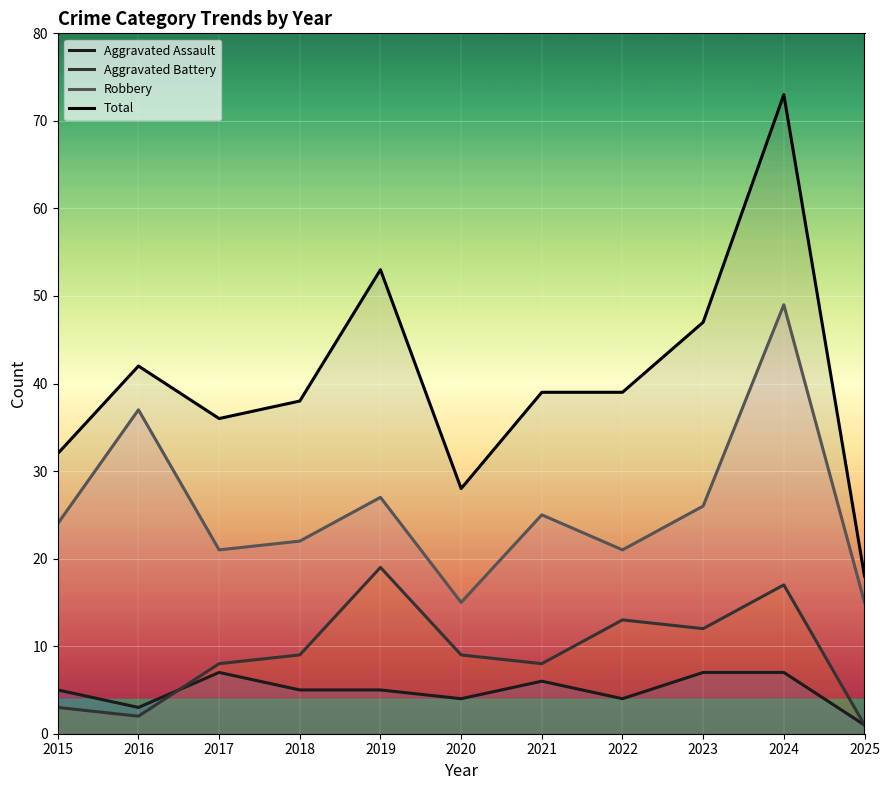

Is the value of Total at 2017 greater than the value of Robbery at 2016?

No